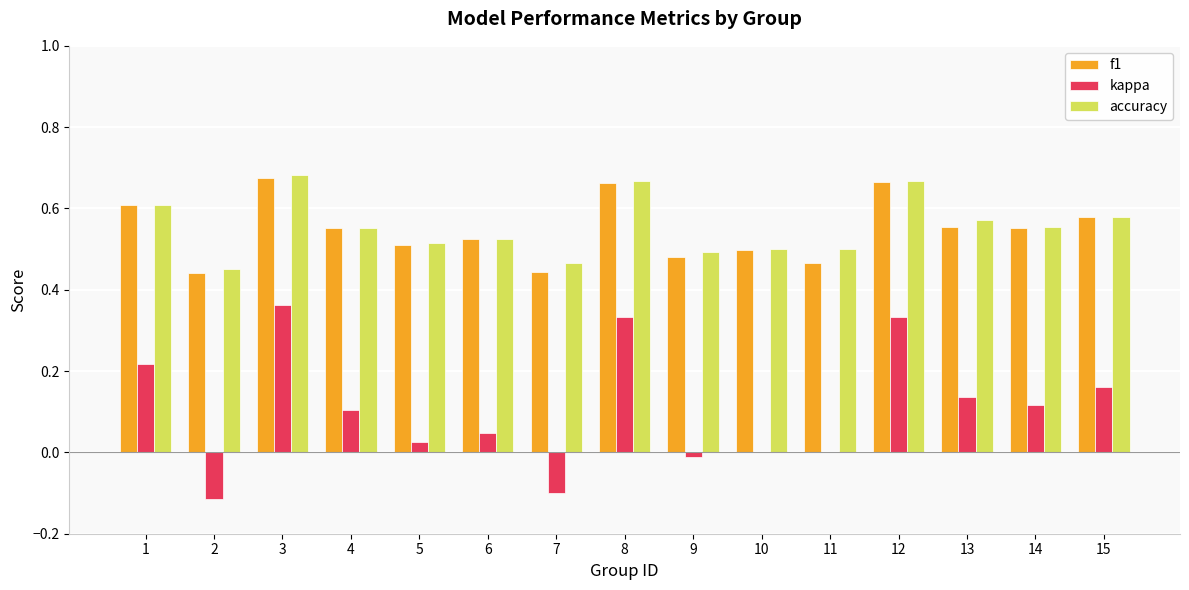

Which series has the widest spread of values?

kappa